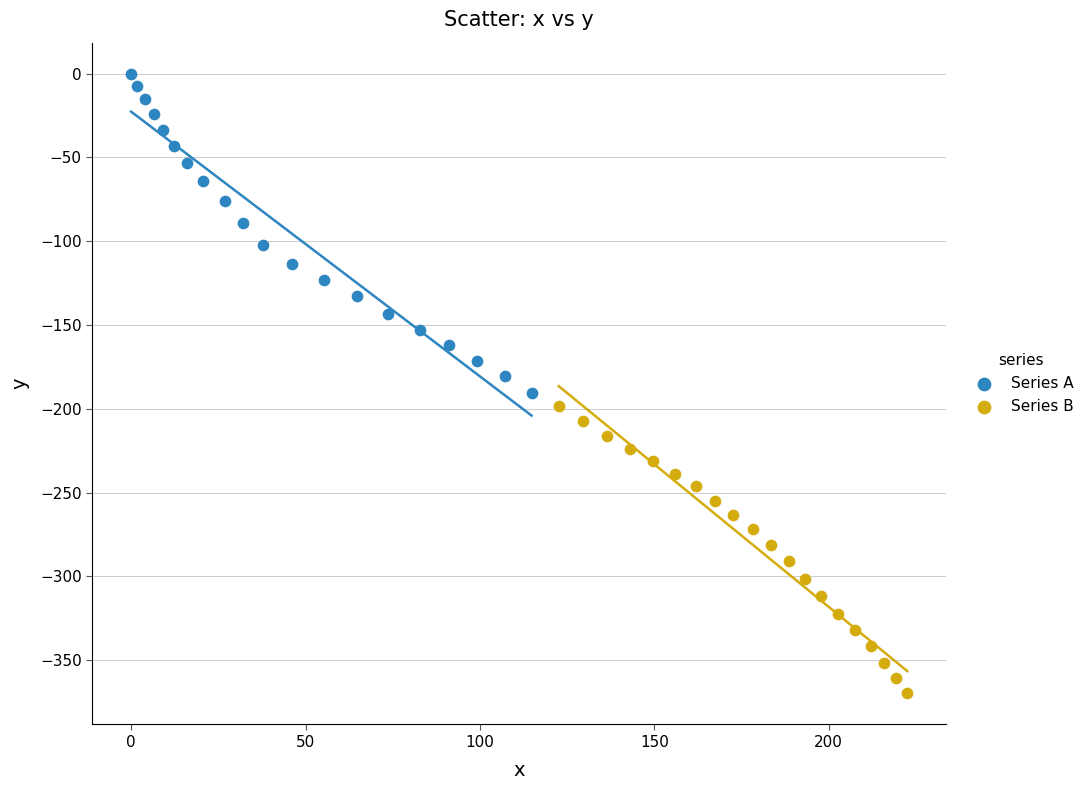

Which series contains the highest Y value?

Series A